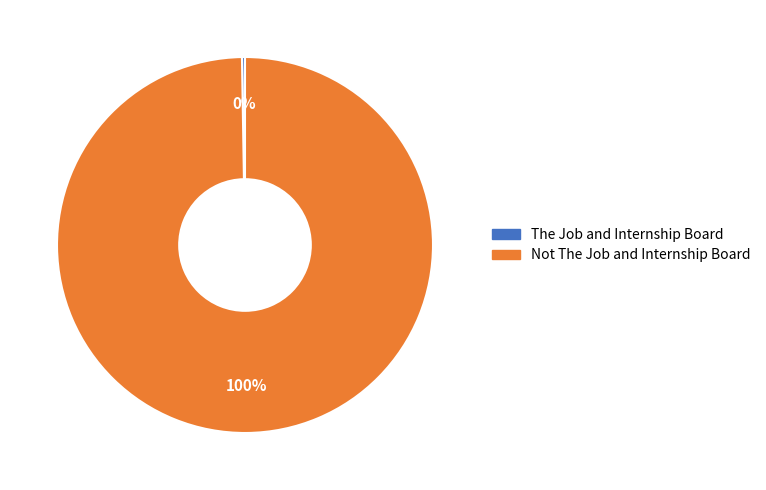

To the nearest percent, what is the average slice percentage?

50%